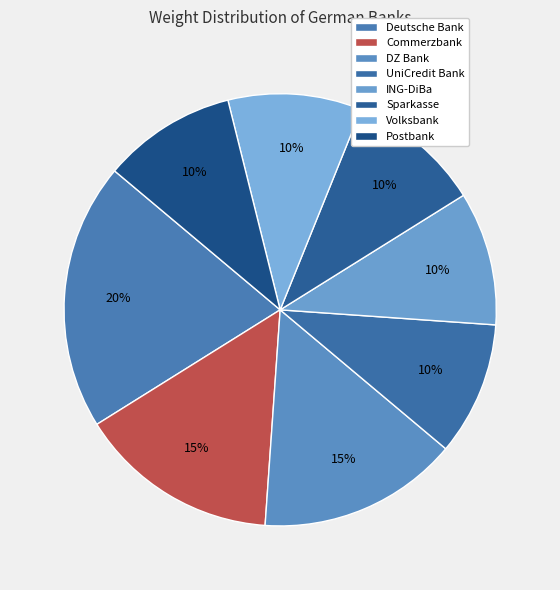

To the nearest percent, what portion does Deutsche Bank represent?

20%